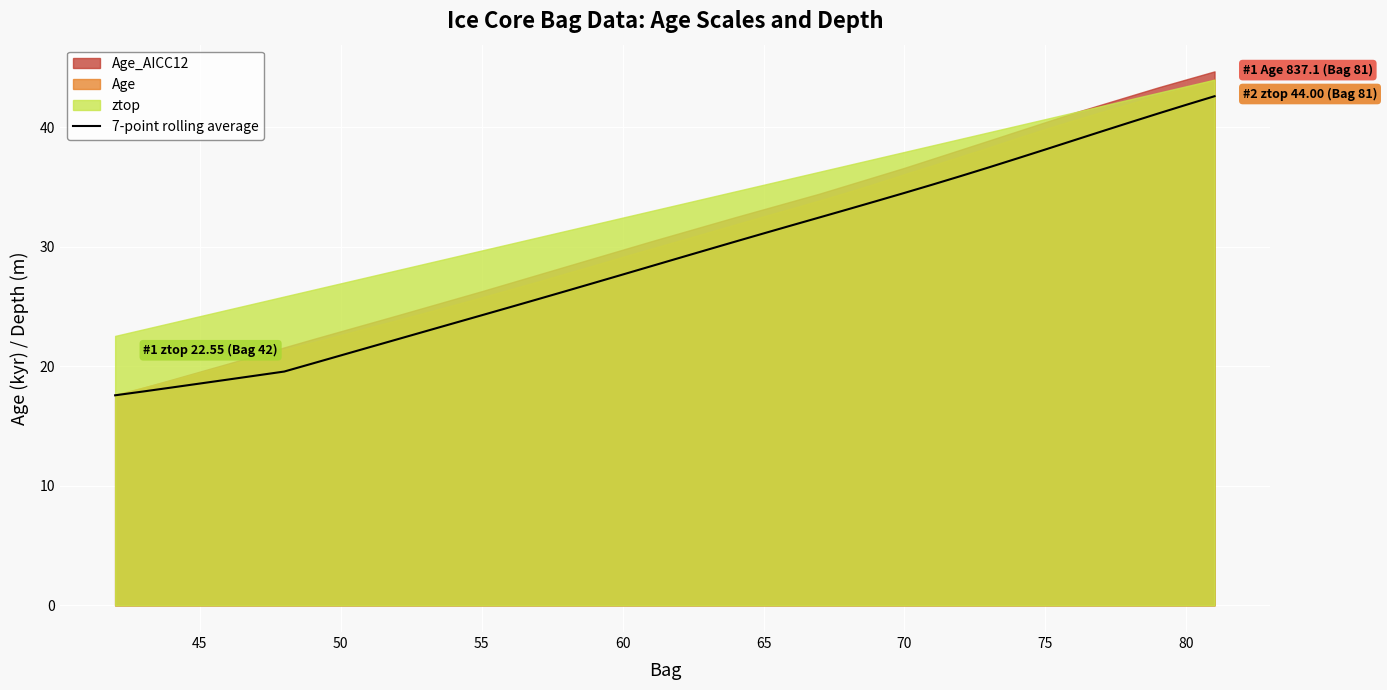

What is the average value?

29.0